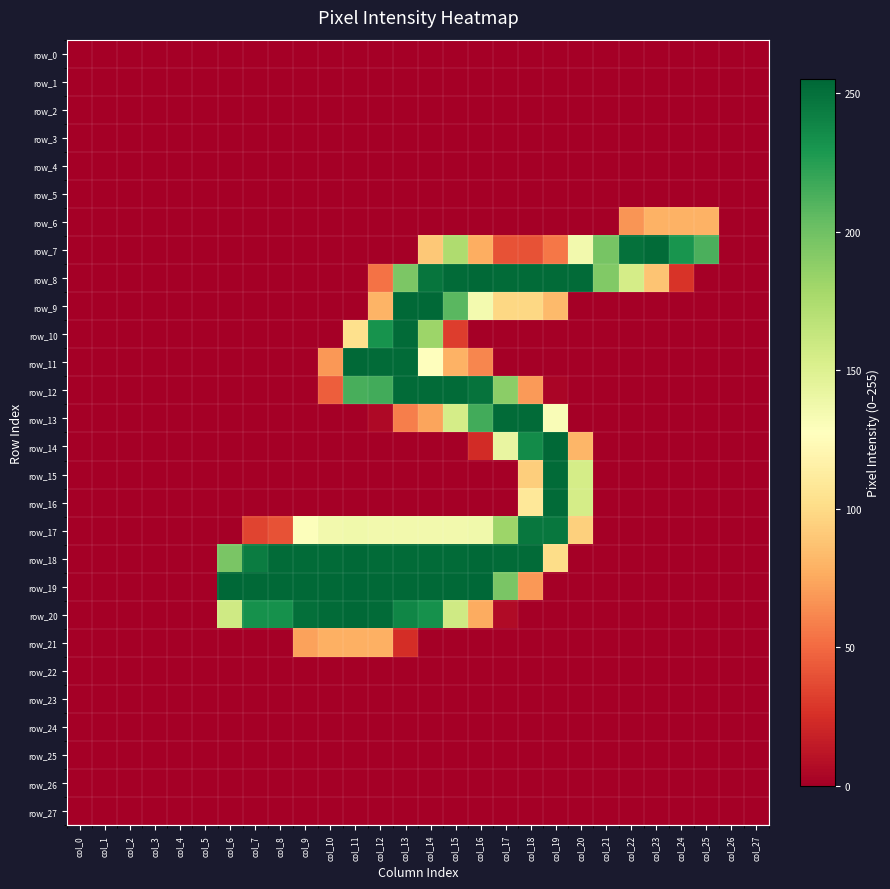

How many data points in row_9 are above 0?

8